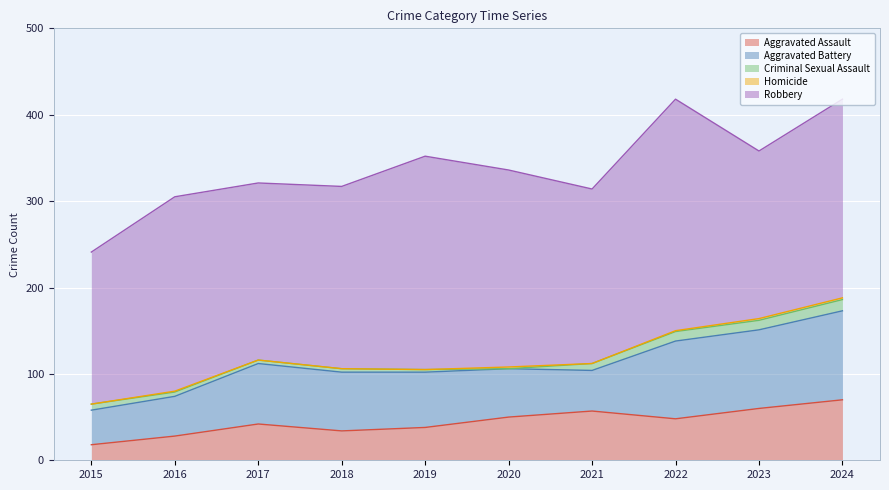

What is the difference between the maximum and minimum values in the Aggravated Battery series?

63